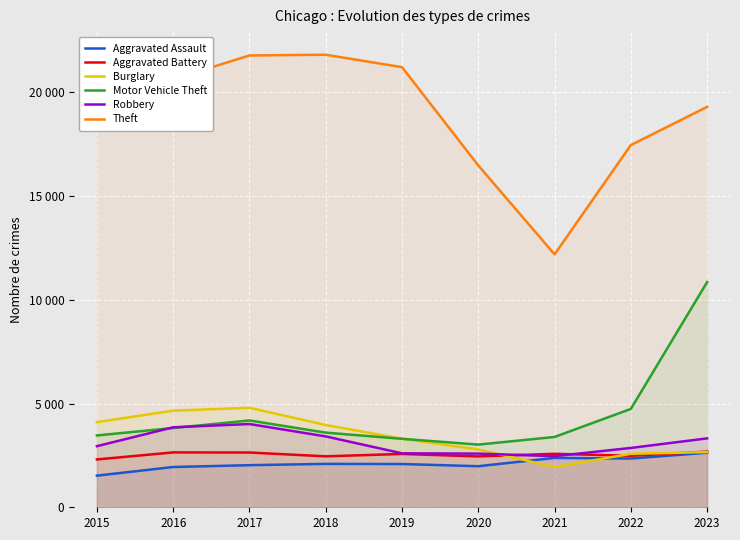

What is the sum of all Aggravated Battery values?

22804